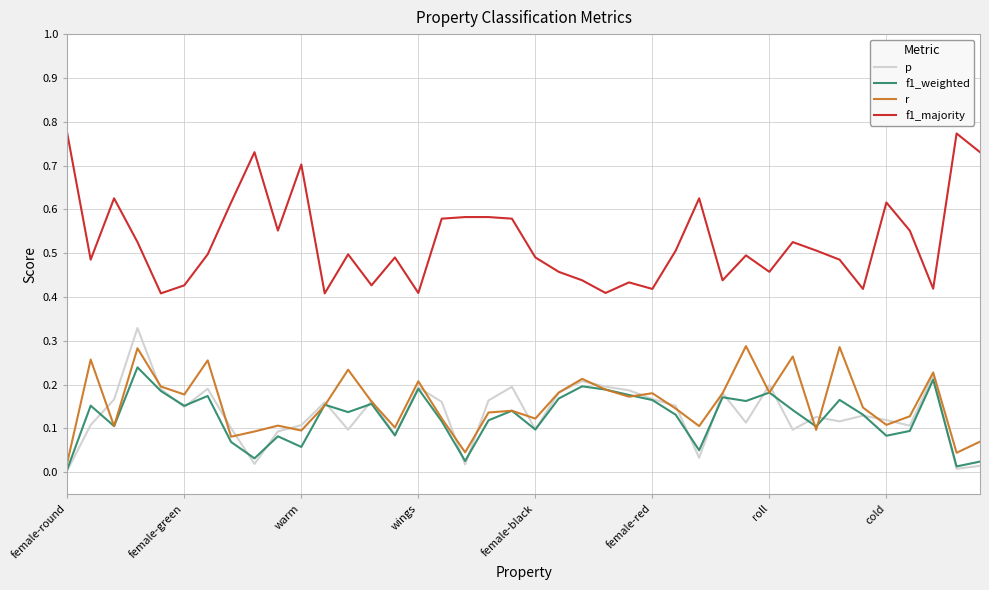

True or false: r and f1_majority intersect in this chart.

False